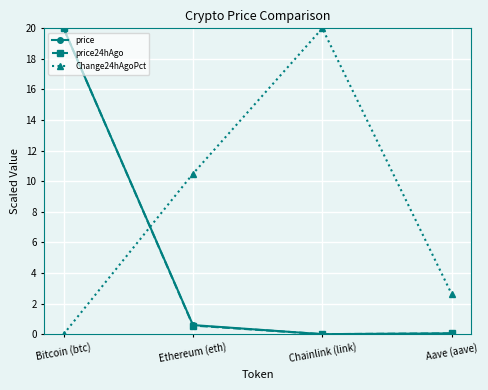

At which category is the sum across all series the highest?

Bitcoin (btc)